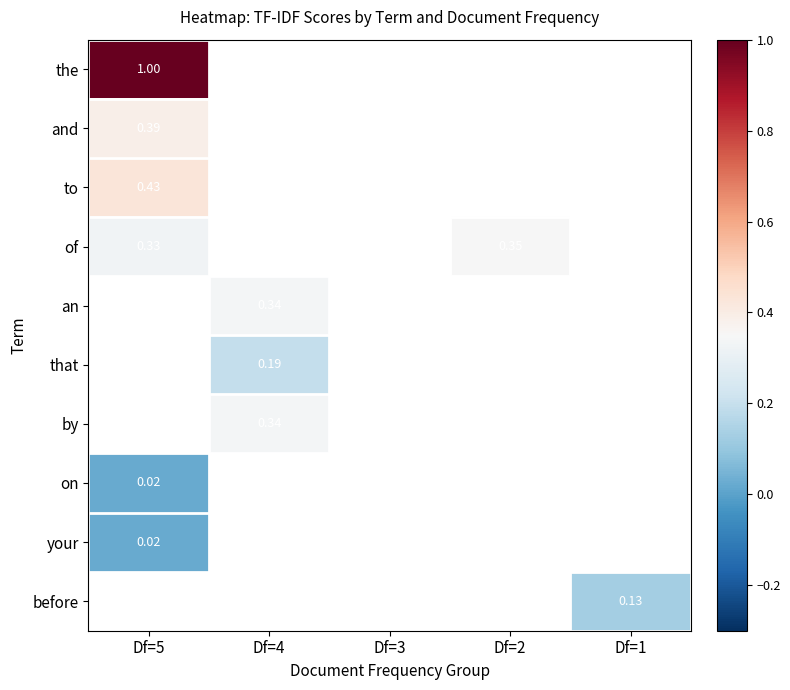

At which category does the chart reach its minimum across all series?

Df=5